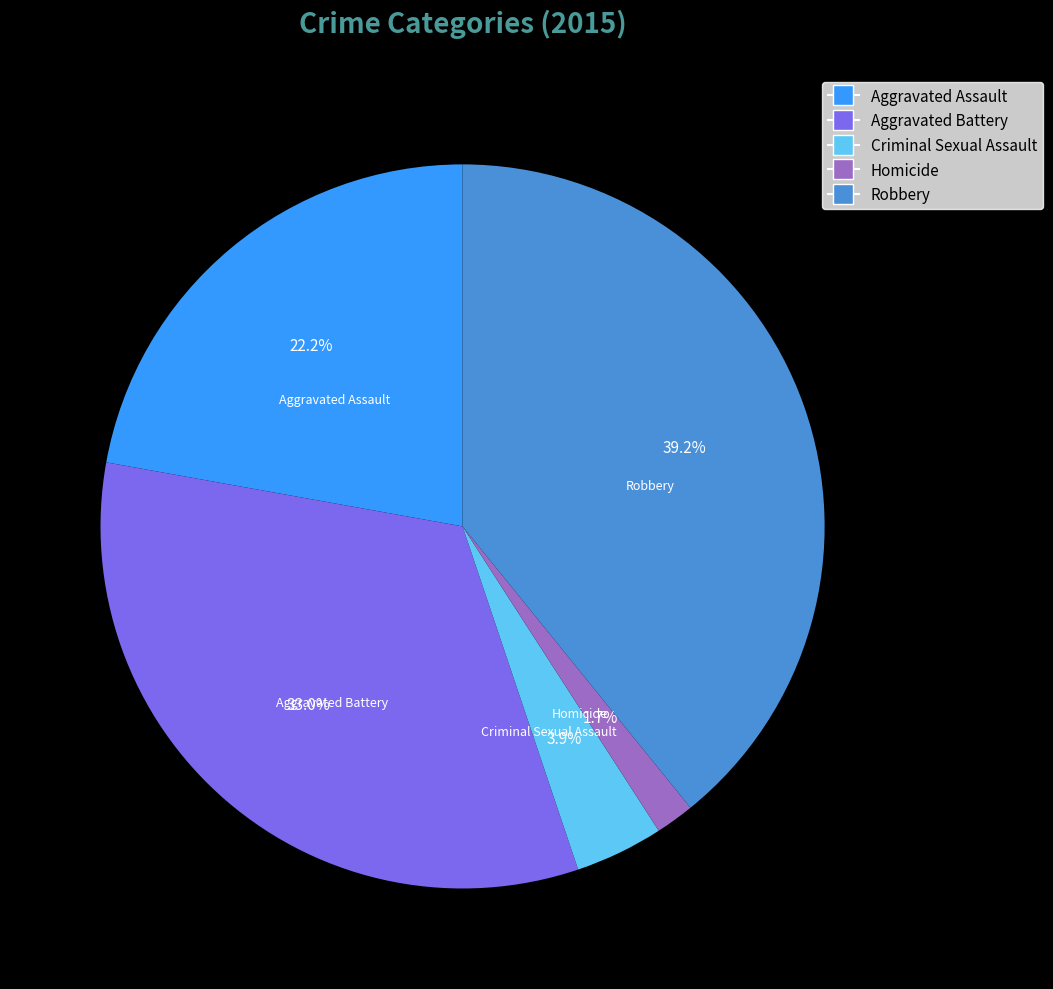

What portion of the pie excludes Homicide?

98.3%